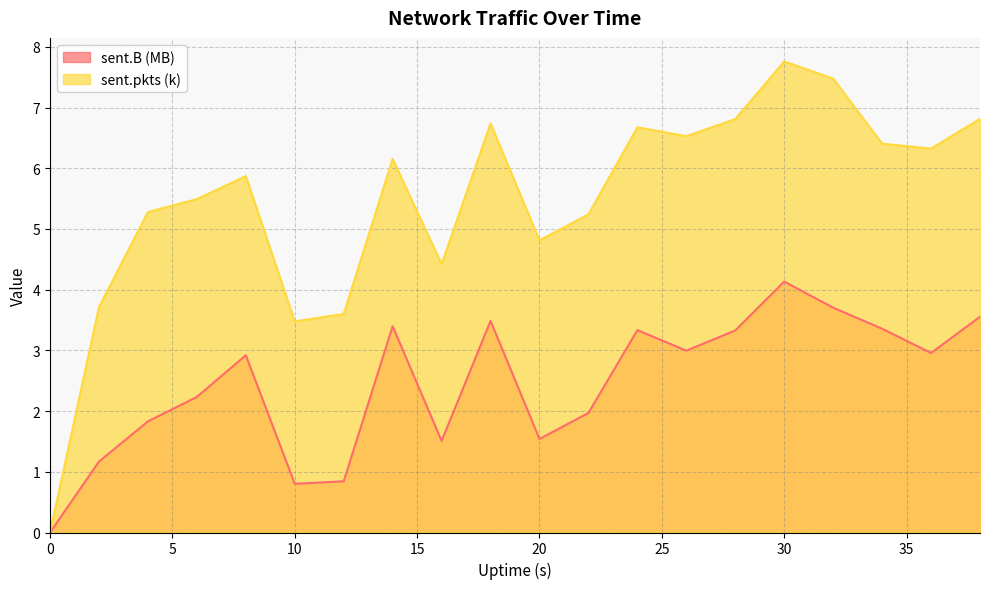

True or false: sent.pkts has a value of 6.4 at 34.

True